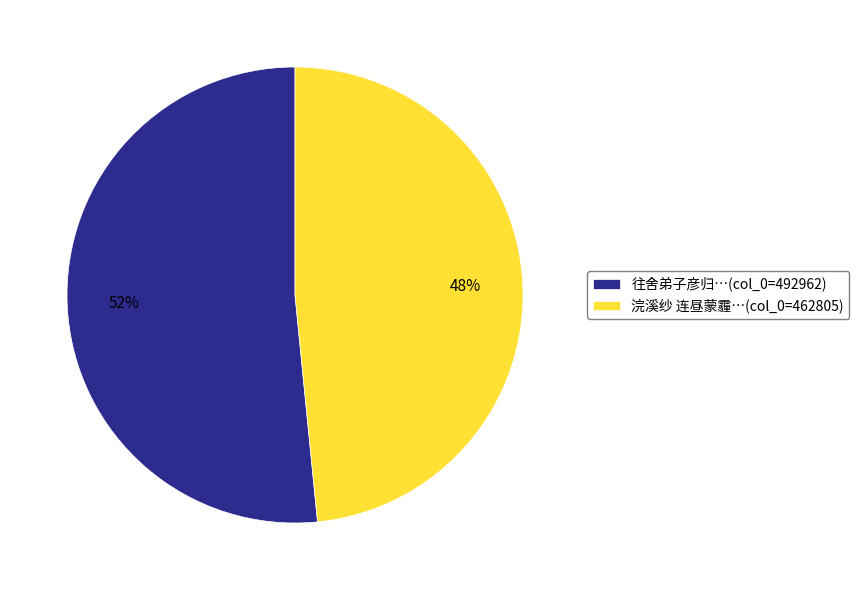

Which has a higher value, 往舍弟子彦归…(col_0=492962) or 浣溪纱 连昼蒙霾…(col_0=462805)?

往舍弟子彦归…(col_0=492962)